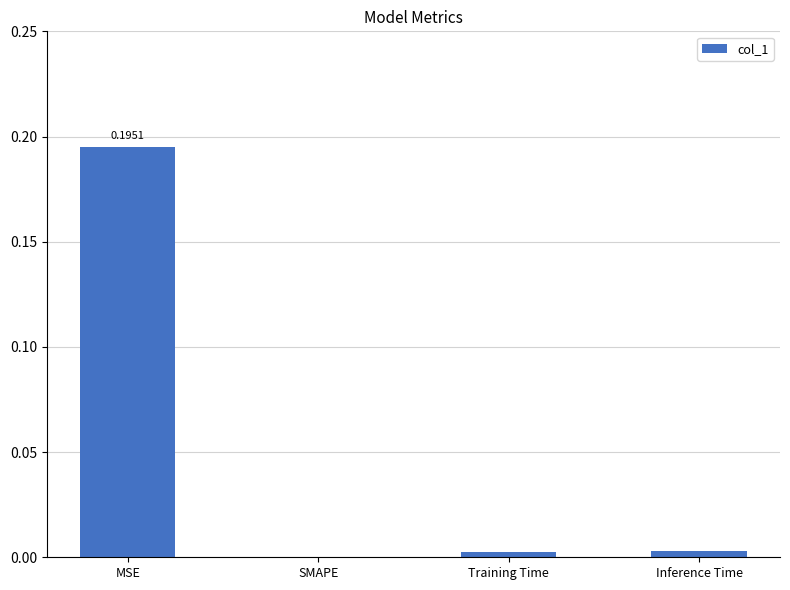

Which category has the highest value across all series?

MSE